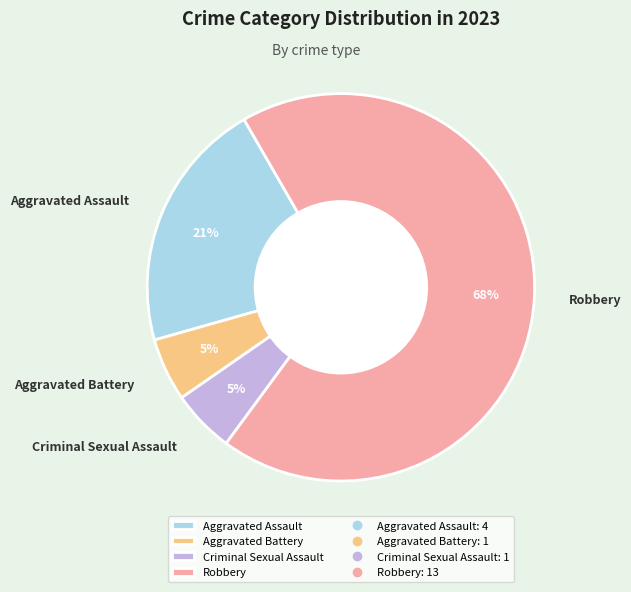

To the nearest percent, what is the difference between the Aggravated Assault and Aggravated Battery slice percentages?

16%